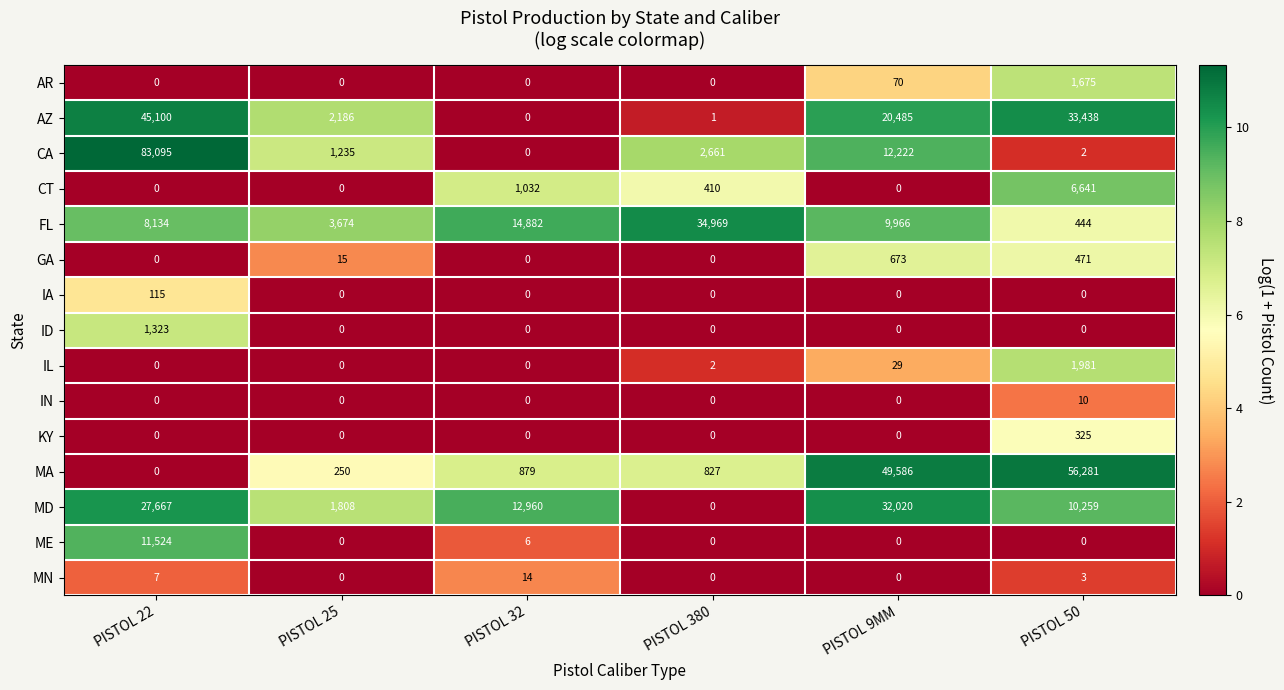

The ID series shows 583 at PISTOL 32. True or false?

False